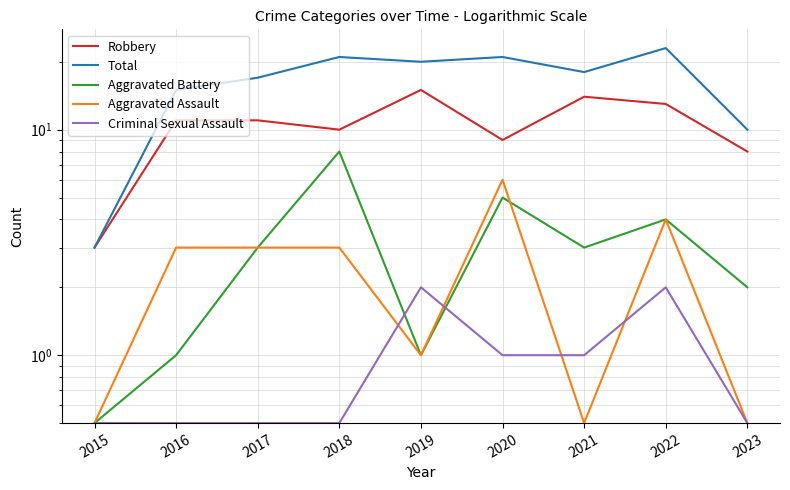

Reading right to left, transcribe all the data shown in this chart.

Robbery: 2023=8.0	2022=13.0	2021=14.0	2020=9.0	2019=15.0	2018=10.0	2017=11.0	2016=11.0	2015=3.0
Total: 2023=10.0	2022=23.0	2021=18.0	2020=21.0	2019=20.0	2018=21.0	2017=17.0	2016=15.0	2015=3.0
Aggravated Battery: 2023=2.0	2022=4.0	2021=3.0	2020=5.0	2019=1.0	2018=8.0	2017=3.0	2016=1.0	2015=0.5
Aggravated Assault: 2023=0.5	2022=4.0	2021=0.5	2020=6.0	2019=1.0	2018=3.0	2017=3.0	2016=3.0	2015=0.5
Criminal Sexual Assault: 2023=0.5	2022=2.0	2021=1.0	2020=1.0	2019=2.0	2018=0.5	2017=0.5	2016=0.5	2015=0.5